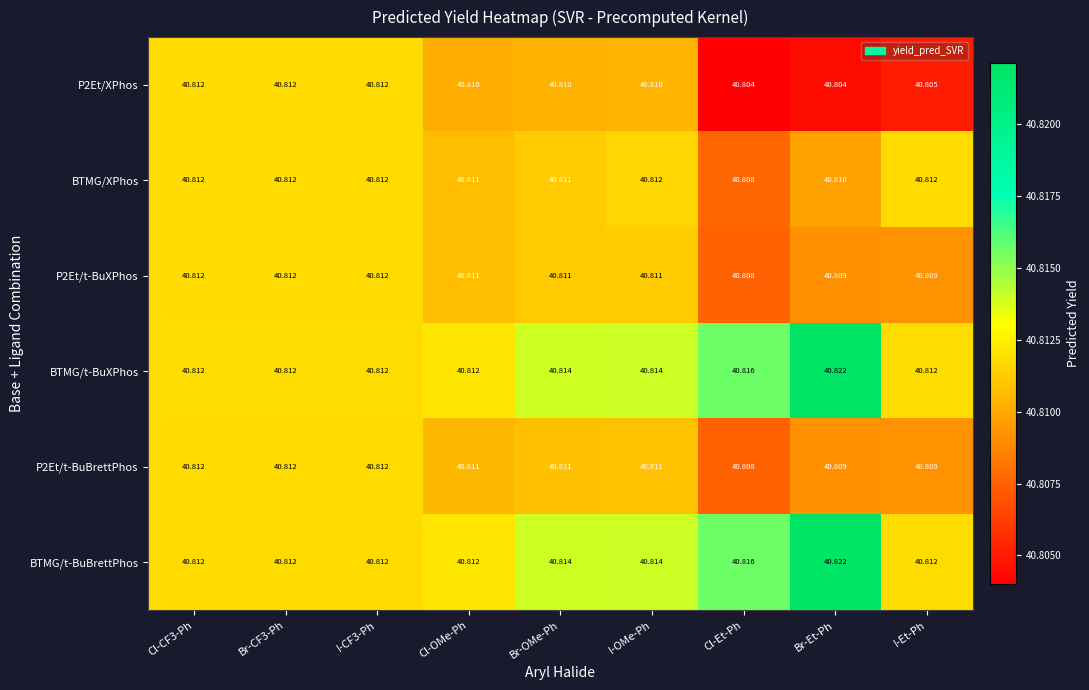

Is the value of P2Et/t-BuXPhos at Cl-CF3-Ph greater than the value of BTMG/t-BuXPhos at Br-Et-Ph?

No